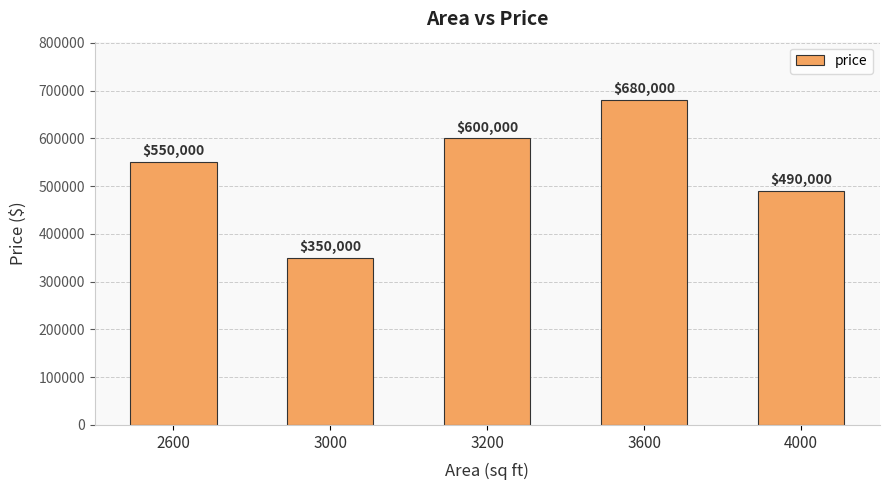

Where is the data nearest to the value 515000?

4000